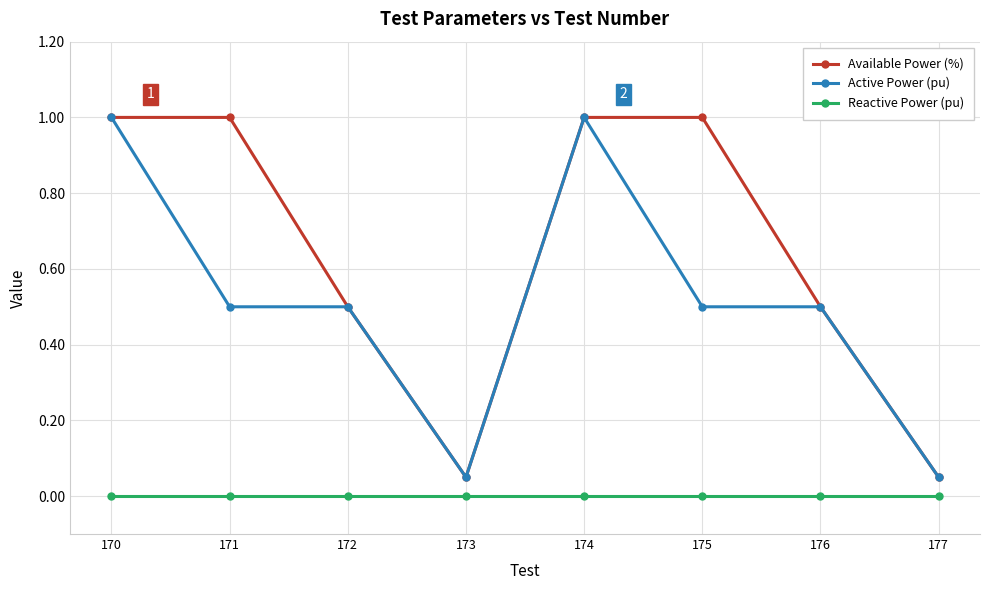

Which series has the largest total across all categories?

Available Power (%)